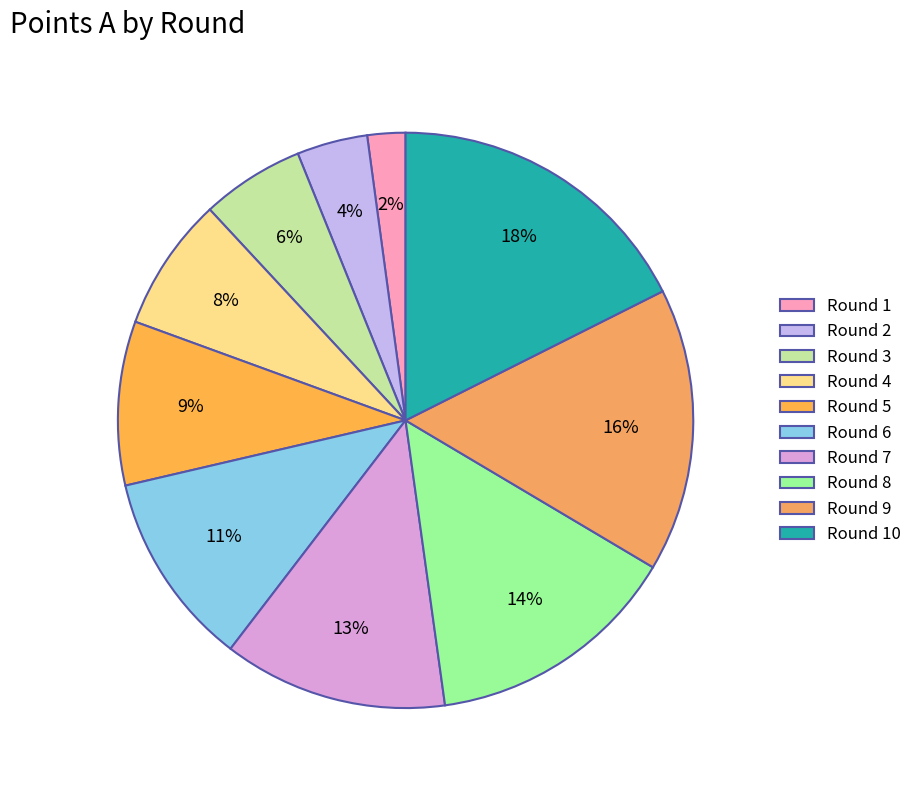

What is the largest slice in the pie chart?

Round 10